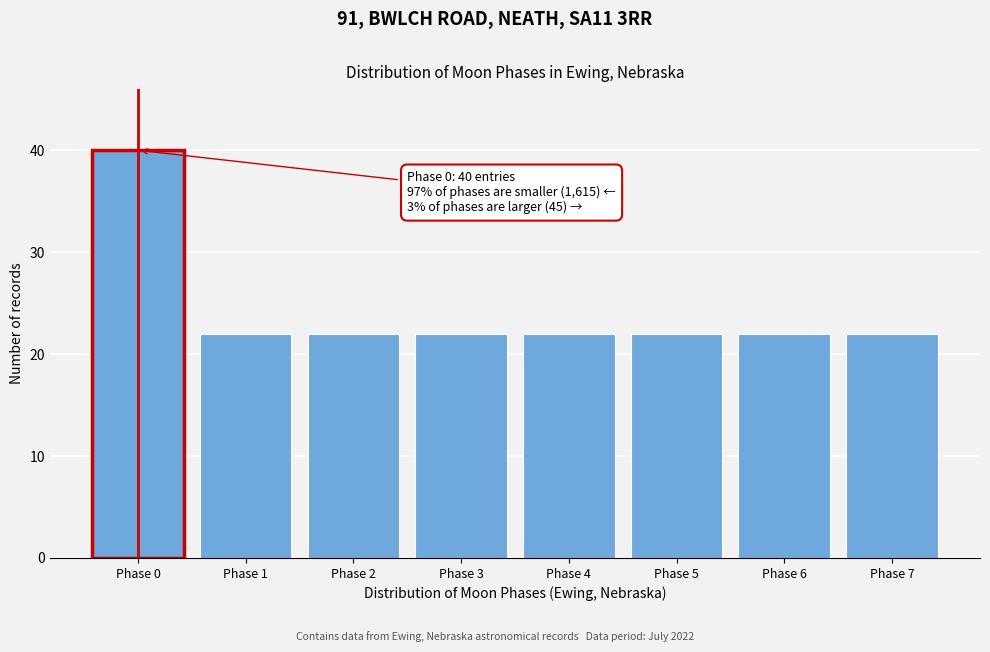

Reading right to left, what are all the values shown in this chart?

Phase 7=22	Phase 6=22	Phase 5=22	Phase 4=22	Phase 3=22	Phase 2=22	Phase 1=22	Phase 0=40